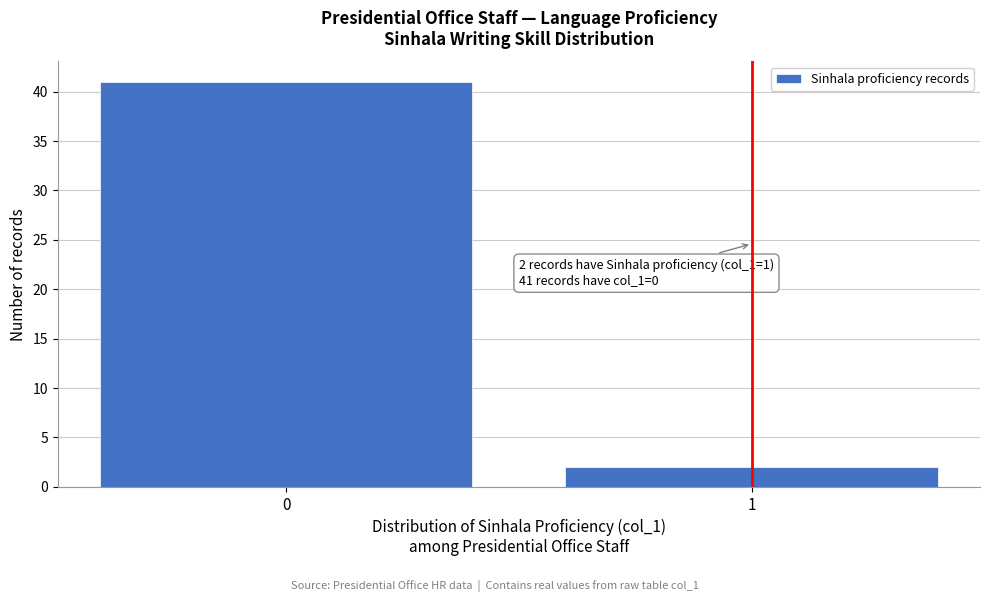

Reading left to right, extract all data points from this chart.

41	2